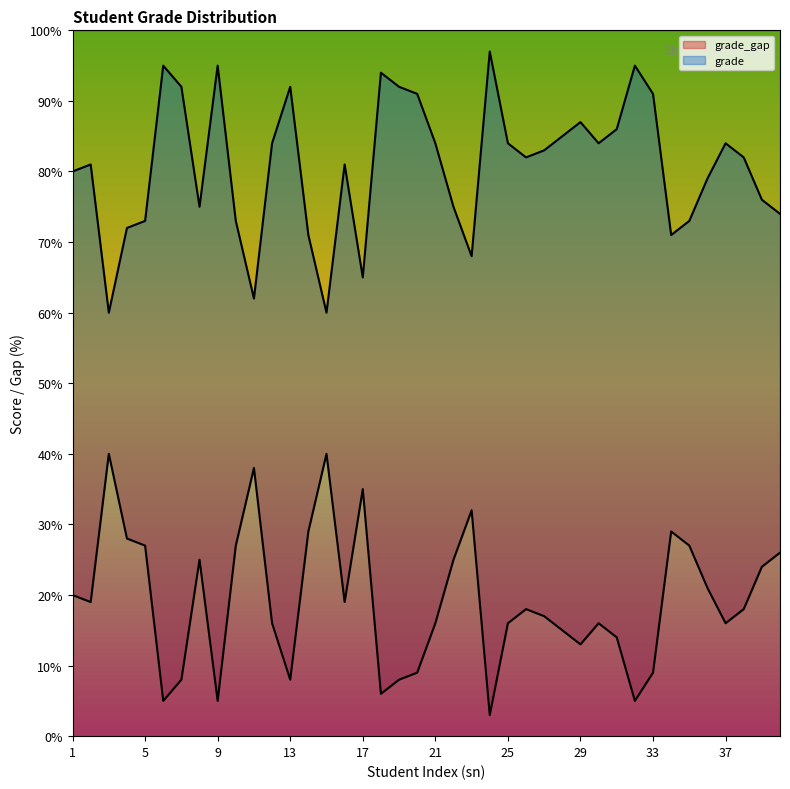

How many points are higher than both their immediate neighbors (excluding endpoints)?

9